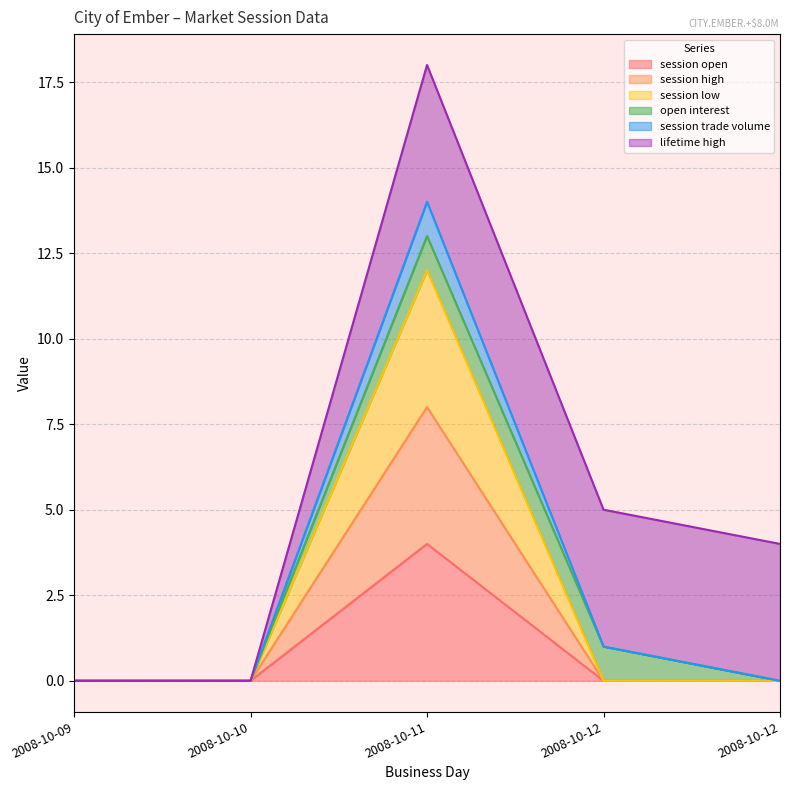

What is the sum of the session open values at 2008-10-11 and 2008-10-12?

4